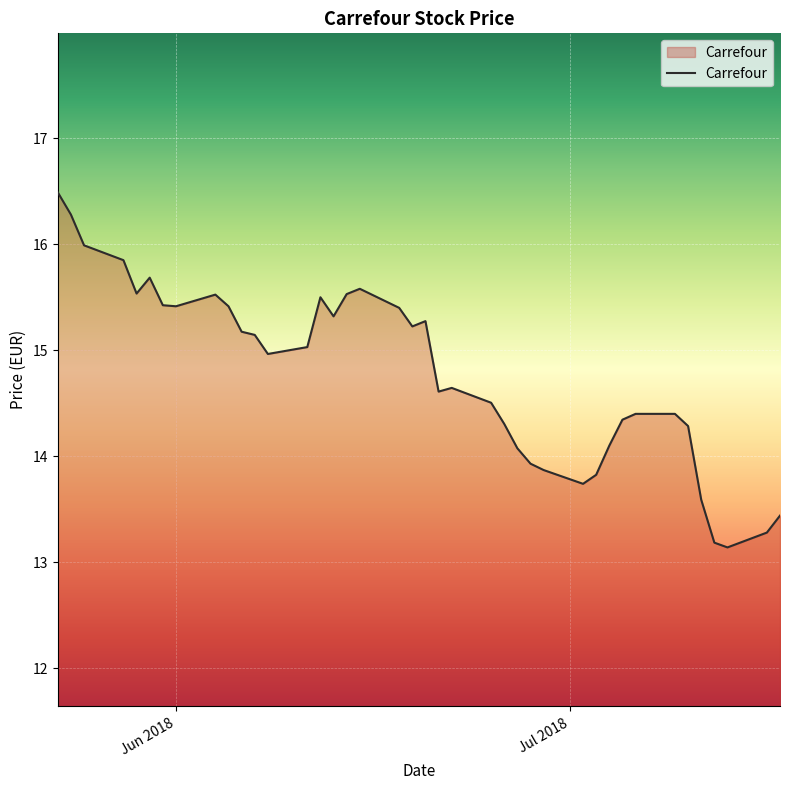

What is the minimum value shown in the chart?

13.1